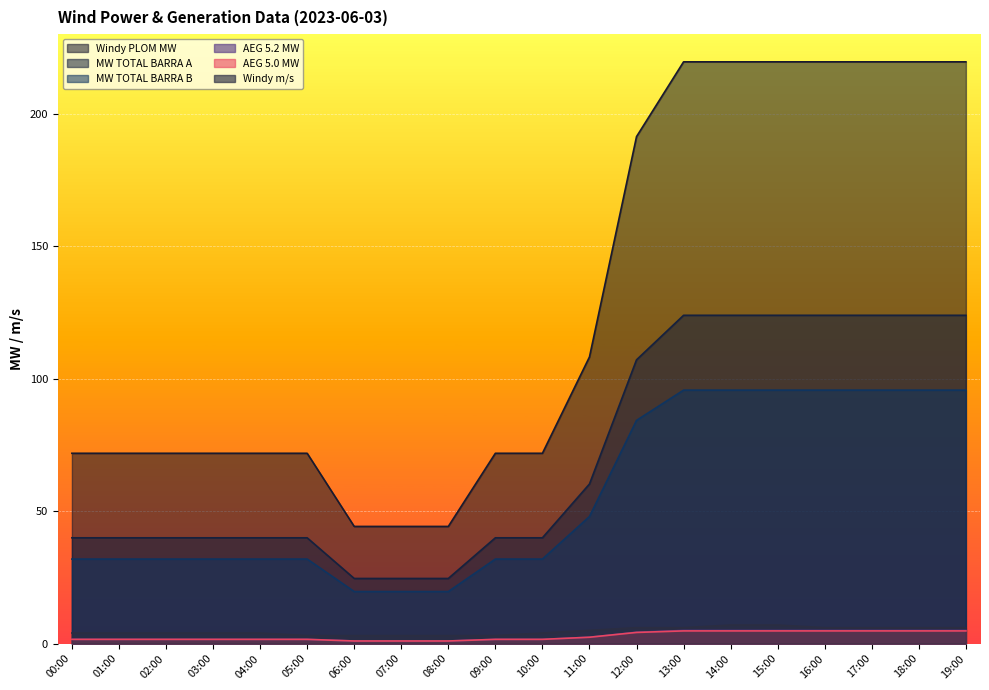

Reading left to right, list all the values displayed in this chart.

Windy PLOM MW: 00:00=71.8	01:00=71.8	02:00=71.8	03:00=71.8	04:00=71.8	05:00=71.8	06:00=44.2	07:00=44.2	08:00=44.2	09:00=71.8	10:00=71.8	11:00=108.2	12:00=191.3	13:00=219.6	14:00=219.6	15:00=219.6	16:00=219.6	17:00=219.6	18:00=219.6	19:00=219.6
MW TOTAL BARRA A: 00:00=39.9	01:00=39.9	02:00=39.9	03:00=39.9	04:00=39.9	05:00=39.9	06:00=24.6	07:00=24.6	08:00=24.6	09:00=39.9	10:00=39.9	11:00=60.2	12:00=107.1	13:00=123.9	14:00=123.9	15:00=123.9	16:00=123.9	17:00=123.9	18:00=123.9	19:00=123.9
MW TOTAL BARRA B: 00:00=31.9	01:00=31.9	02:00=31.9	03:00=31.9	04:00=31.9	05:00=31.9	06:00=19.6	07:00=19.6	08:00=19.6	09:00=31.9	10:00=31.9	11:00=48.0	12:00=84.2	13:00=95.7	14:00=95.7	15:00=95.7	16:00=95.7	17:00=95.7	18:00=95.7	19:00=95.7
AEG 5.2 MW: 00:00=1.6	01:00=1.6	02:00=1.6	03:00=1.6	04:00=1.6	05:00=1.6	06:00=1.0	07:00=1.0	08:00=1.0	09:00=1.6	10:00=1.6	11:00=2.4	12:00=4.3	13:00=5.0	14:00=5.0	15:00=5.0	16:00=5.0	17:00=5.0	18:00=5.0	19:00=5.0
AEG 5.0 MW: 00:00=1.6	01:00=1.6	02:00=1.6	03:00=1.6	04:00=1.6	05:00=1.6	06:00=1.0	07:00=1.0	08:00=1.0	09:00=1.6	10:00=1.6	11:00=2.4	12:00=4.2	13:00=4.8	14:00=4.8	15:00=4.8	16:00=4.8	17:00=4.8	18:00=4.8	19:00=4.8
Windy m/s: 00:00=4.0	01:00=4.0	02:00=4.0	03:00=4.0	04:00=4.0	05:00=3.0	06:00=3.0	07:00=3.0	08:00=3.0	09:00=3.0	10:00=4.0	11:00=5.0	12:00=6.0	13:00=6.0	14:00=7.0	15:00=7.0	16:00=6.0	17:00=6.0	18:00=6.0	19:00=6.0